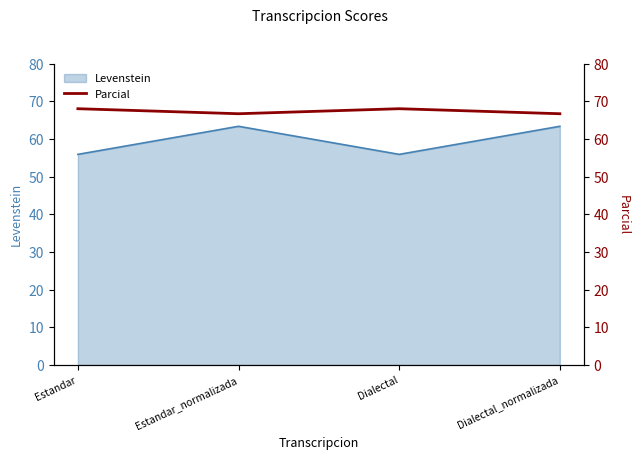

Which category has the highest value across all series?

Estandar